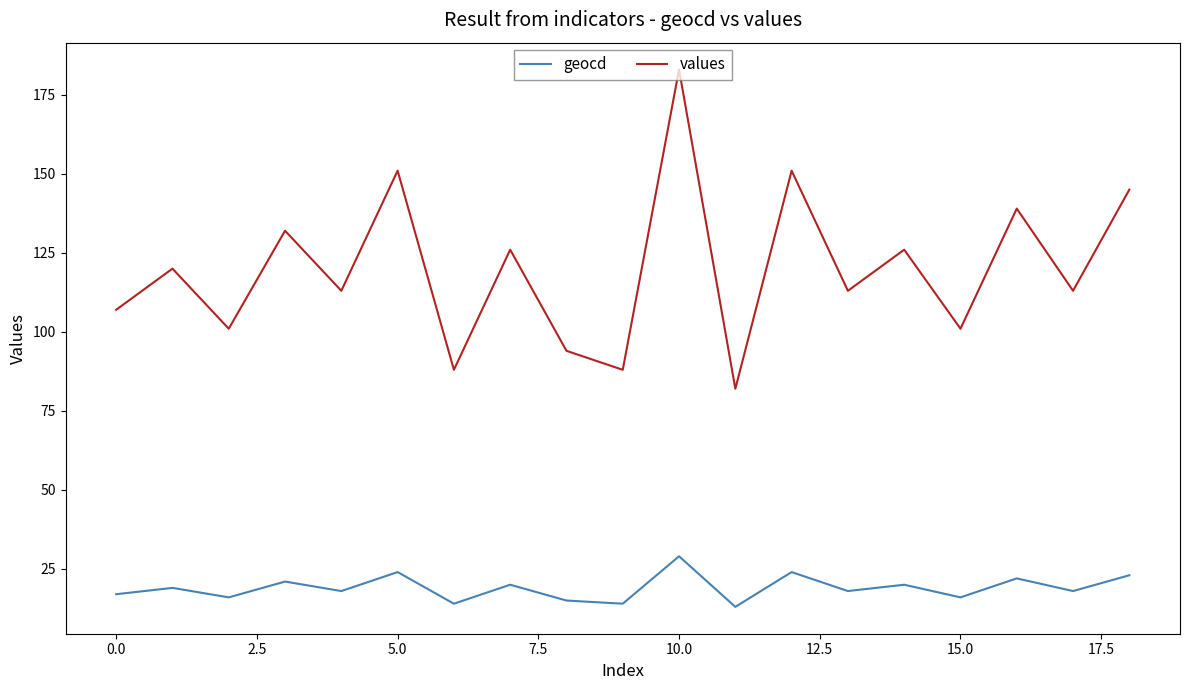

Which series has the largest range (max minus min)?

values